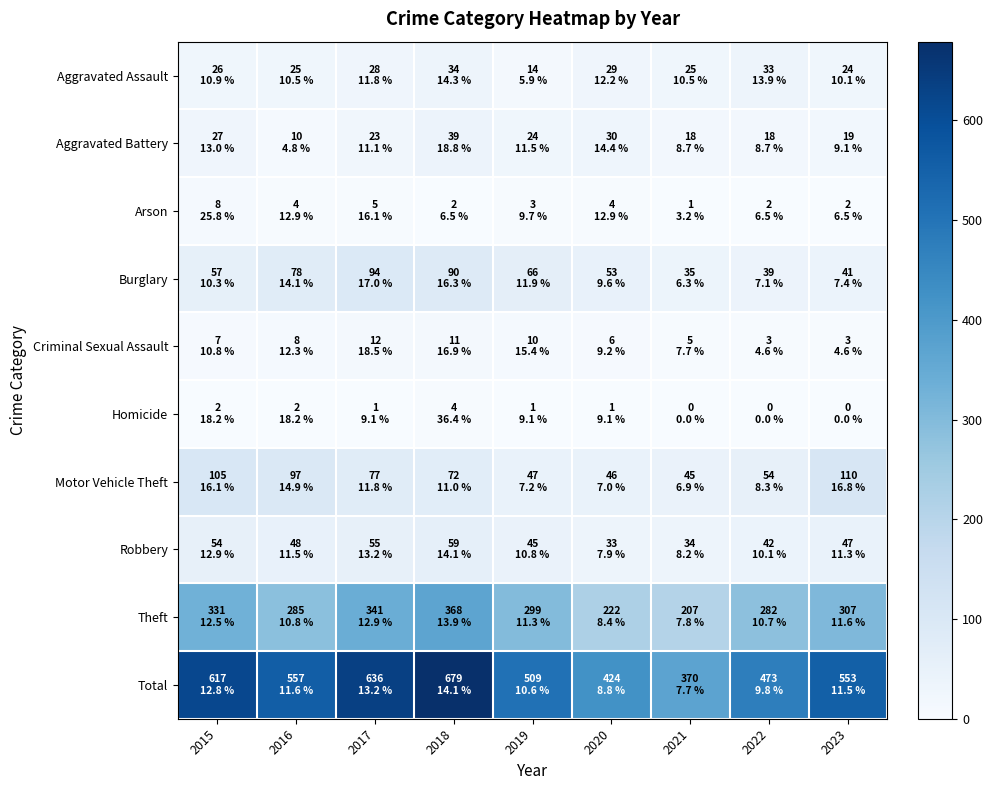

Reading right to left, list all the values displayed in this chart.

Aggravated Assault: 2023=24	2022=33	2021=25	2020=29	2019=14	2018=34	2017=28	2016=25	2015=26
Aggravated Battery: 2023=19	2022=18	2021=18	2020=30	2019=24	2018=39	2017=23	2016=10	2015=27
Arson: 2023=2	2022=2	2021=1	2020=4	2019=3	2018=2	2017=5	2016=4	2015=8
Burglary: 2023=41	2022=39	2021=35	2020=53	2019=66	2018=90	2017=94	2016=78	2015=57
Criminal Sexual Assault: 2023=3	2022=3	2021=5	2020=6	2019=10	2018=11	2017=12	2016=8	2015=7
Homicide: 2023=0	2022=0	2021=0	2020=1	2019=1	2018=4	2017=1	2016=2	2015=2
Motor Vehicle Theft: 2023=110	2022=54	2021=45	2020=46	2019=47	2018=72	2017=77	2016=97	2015=105
Robbery: 2023=47	2022=42	2021=34	2020=33	2019=45	2018=59	2017=55	2016=48	2015=54
Theft: 2023=307	2022=282	2021=207	2020=222	2019=299	2018=368	2017=341	2016=285	2015=331
Total: 2023=553	2022=473	2021=370	2020=424	2019=509	2018=679	2017=636	2016=557	2015=617